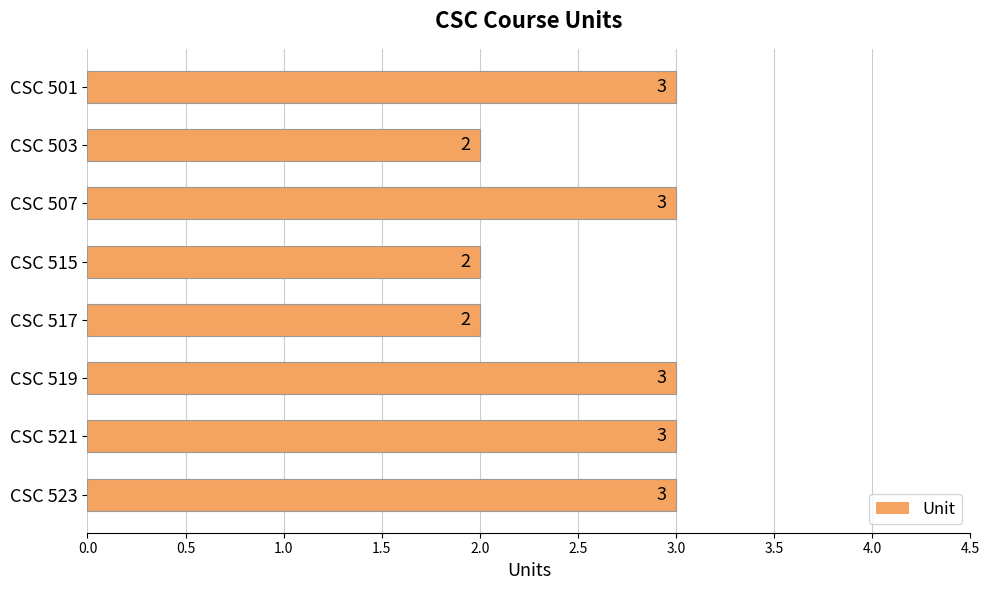

How many data points does each series have?

8